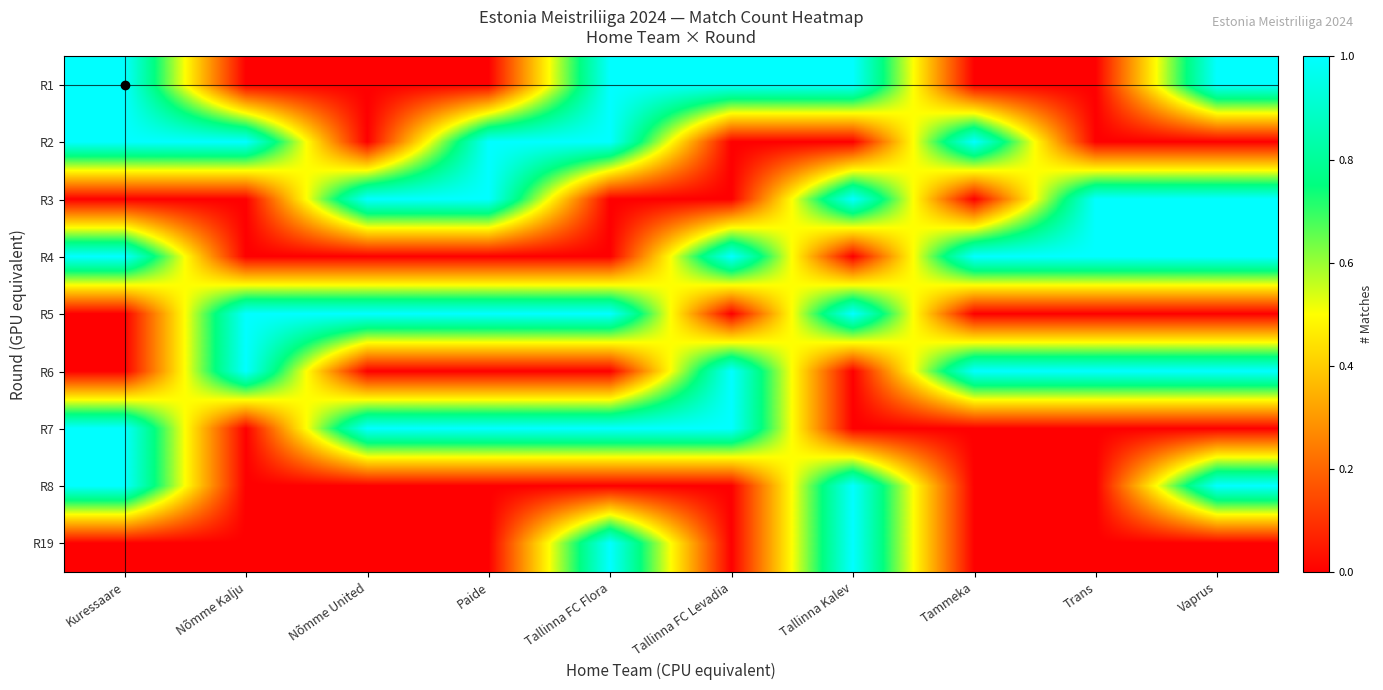

Reading left to right, transcribe all the data shown in this chart.

R1: Kuressaare=1	Nõmme Kalju=0	Nõmme United=0	Paide=0	Tallinna FC Flora=1	Tallinna FC Levadia=1	Tallinna Kalev=1	Tammeka=0	Trans=0	Vaprus=1
R2: Kuressaare=1	Nõmme Kalju=1	Nõmme United=0	Paide=1	Tallinna FC Flora=1	Tallinna FC Levadia=0	Tallinna Kalev=0	Tammeka=1	Trans=0	Vaprus=0
R3: Kuressaare=0	Nõmme Kalju=0	Nõmme United=1	Paide=1	Tallinna FC Flora=0	Tallinna FC Levadia=0	Tallinna Kalev=1	Tammeka=0	Trans=1	Vaprus=1
R4: Kuressaare=1	Nõmme Kalju=0	Nõmme United=0	Paide=0	Tallinna FC Flora=0	Tallinna FC Levadia=1	Tallinna Kalev=0	Tammeka=1	Trans=1	Vaprus=1
R5: Kuressaare=0	Nõmme Kalju=1	Nõmme United=1	Paide=1	Tallinna FC Flora=1	Tallinna FC Levadia=0	Tallinna Kalev=1	Tammeka=0	Trans=0	Vaprus=0
R6: Kuressaare=0	Nõmme Kalju=1	Nõmme United=0	Paide=0	Tallinna FC Flora=0	Tallinna FC Levadia=1	Tallinna Kalev=0	Tammeka=1	Trans=1	Vaprus=1
R7: Kuressaare=1	Nõmme Kalju=0	Nõmme United=1	Paide=1	Tallinna FC Flora=1	Tallinna FC Levadia=1	Tallinna Kalev=0	Tammeka=0	Trans=0	Vaprus=0
R8: Kuressaare=1	Nõmme Kalju=0	Nõmme United=0	Paide=0	Tallinna FC Flora=0	Tallinna FC Levadia=0	Tallinna Kalev=1	Tammeka=0	Trans=0	Vaprus=1
R19: Kuressaare=0	Nõmme Kalju=0	Nõmme United=0	Paide=0	Tallinna FC Flora=1	Tallinna FC Levadia=0	Tallinna Kalev=1	Tammeka=0	Trans=0	Vaprus=0